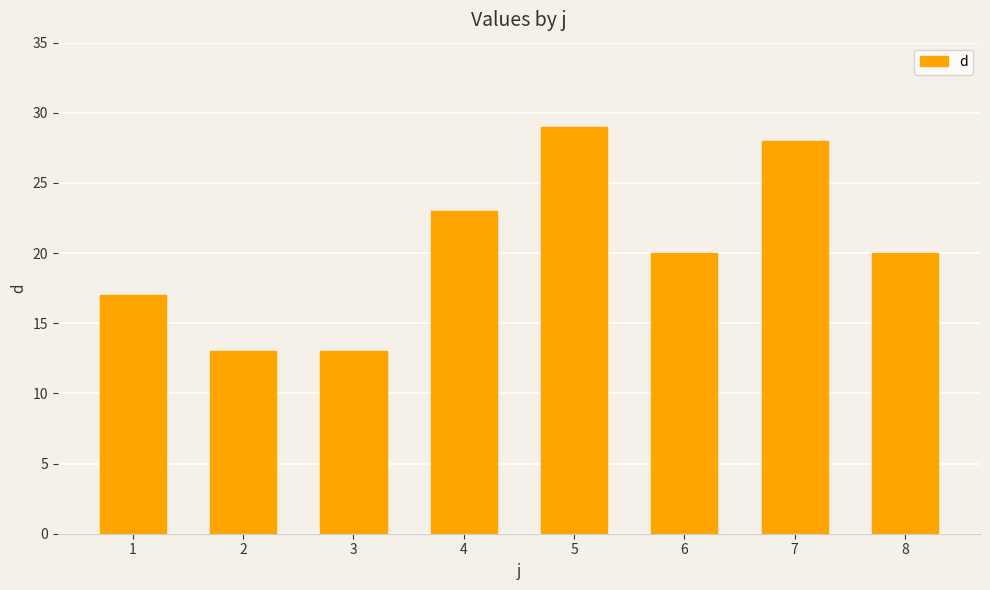

Which has a higher value, 6 or 4?

4